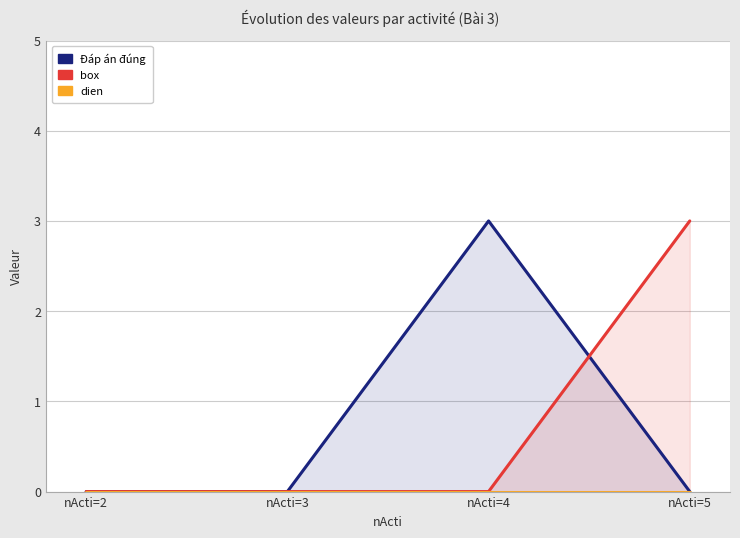

True or false: dien and Đáp án đúng cross at least once.

False